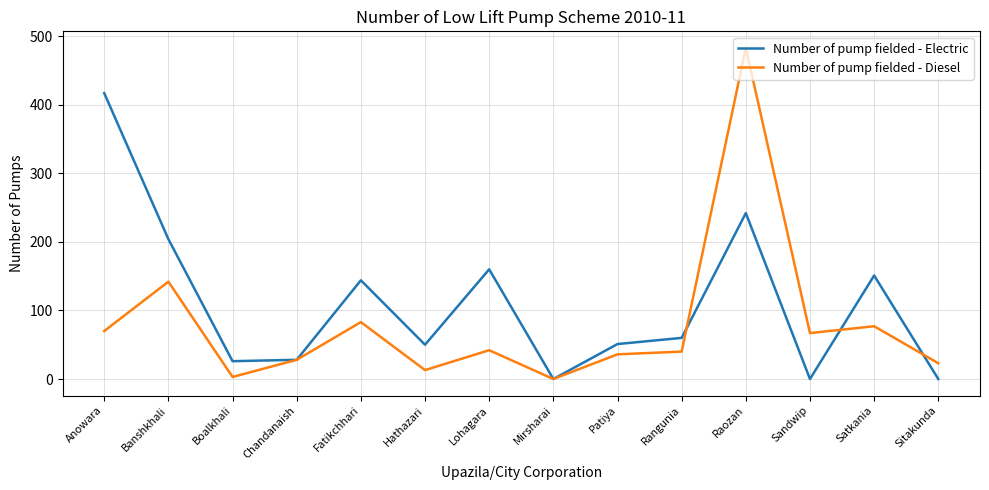

True or false: Number of pump fielded - Electric has a value of 60 at Rangunia.

True